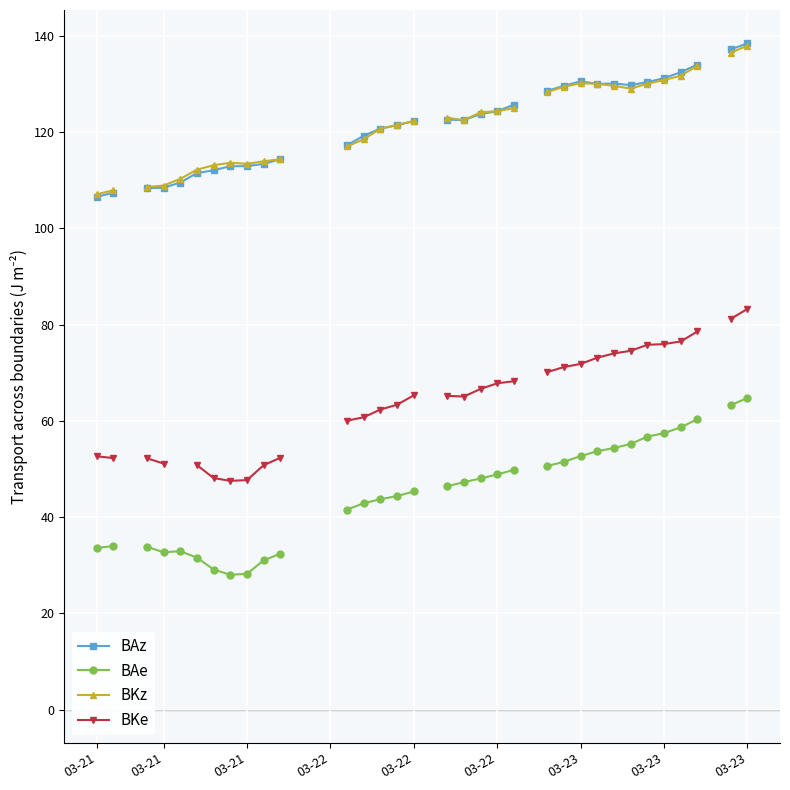

Which series has the widest spread of values?

BAe